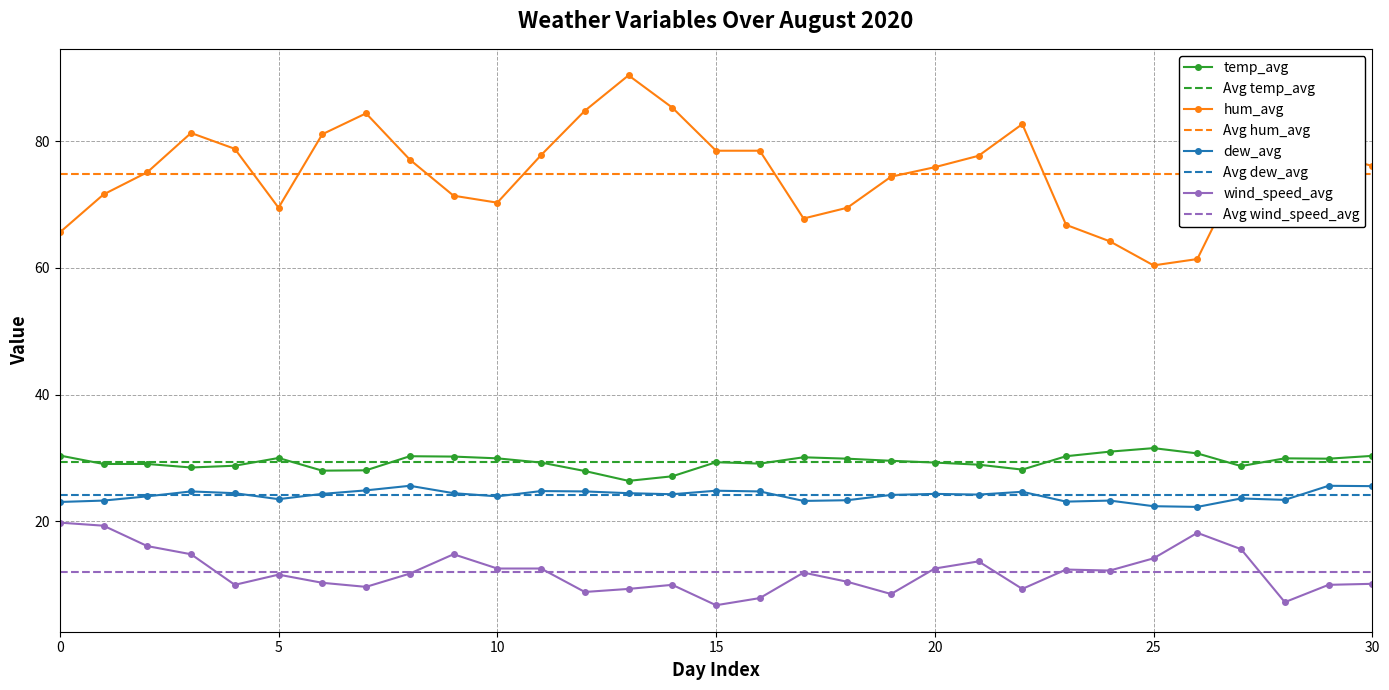

True or false: dew_avg has a value of 39.7 at 26.

False